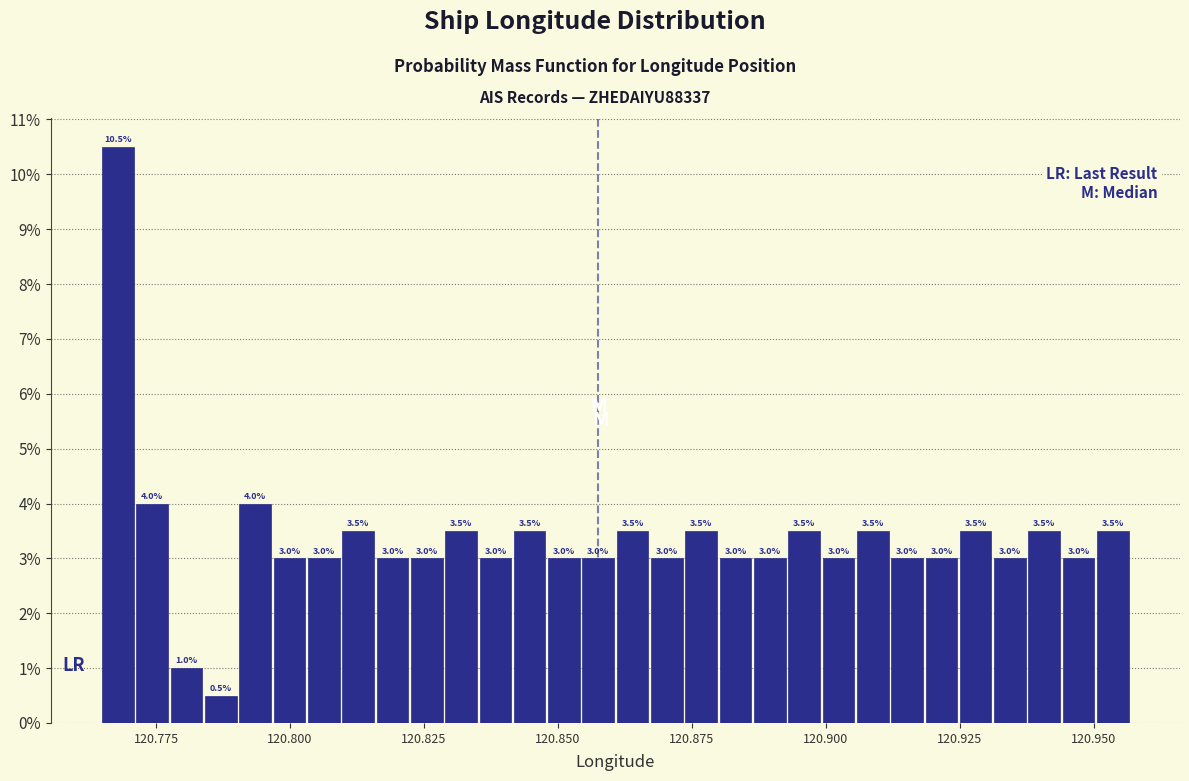

Around what value on the x-axis is the tallest bar? Give the approximate position of its centre, as read against the axis.

120.770